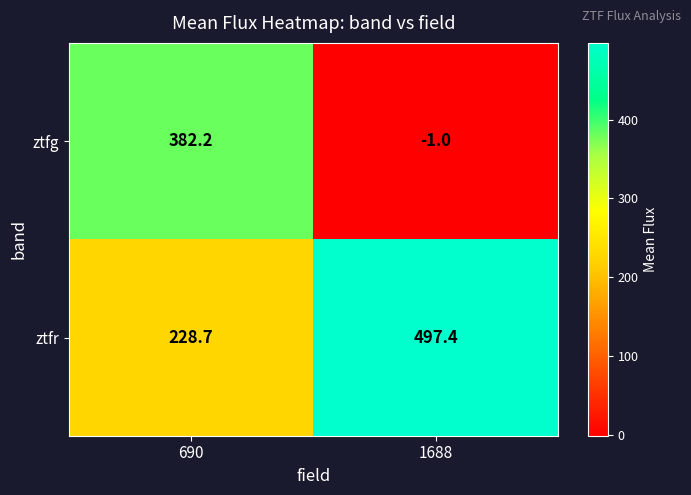

List the series in order of their peak value, highest first.

ztfr, ztfg